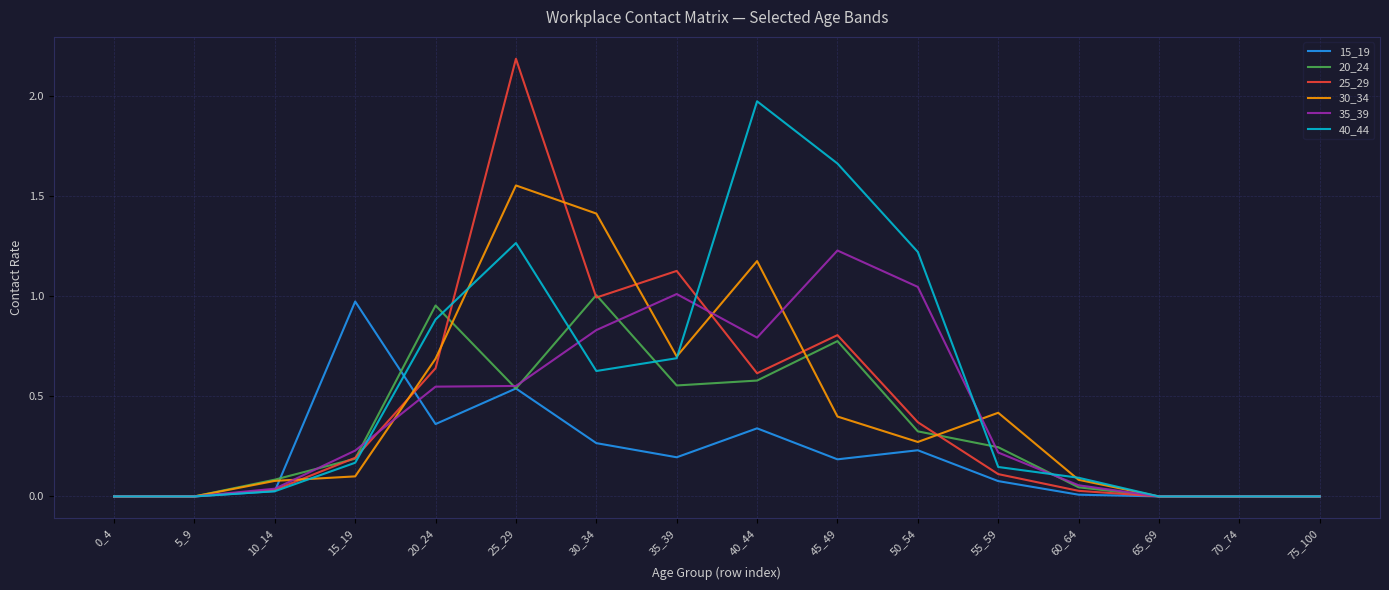

Is it true that 35_39 equals 1.2 at 45_49?

True